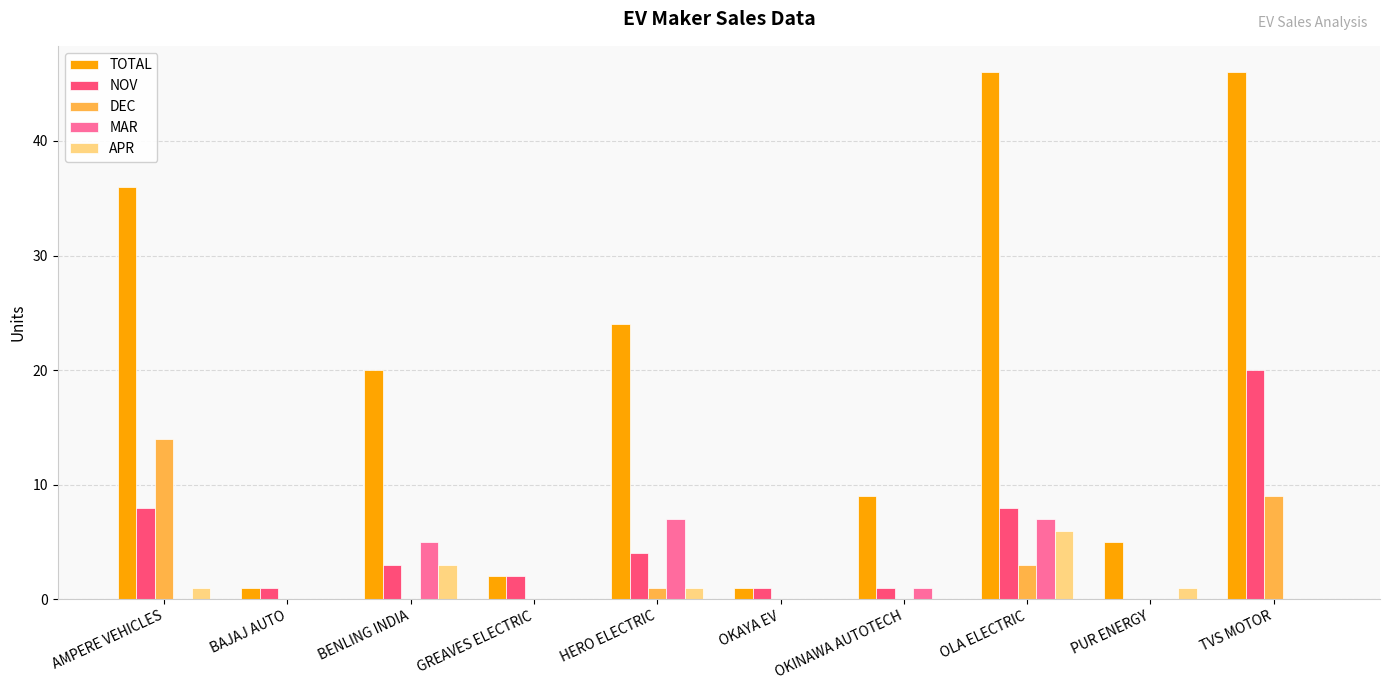

The TOTAL series shows 14 at BENLING INDIA. True or false?

False